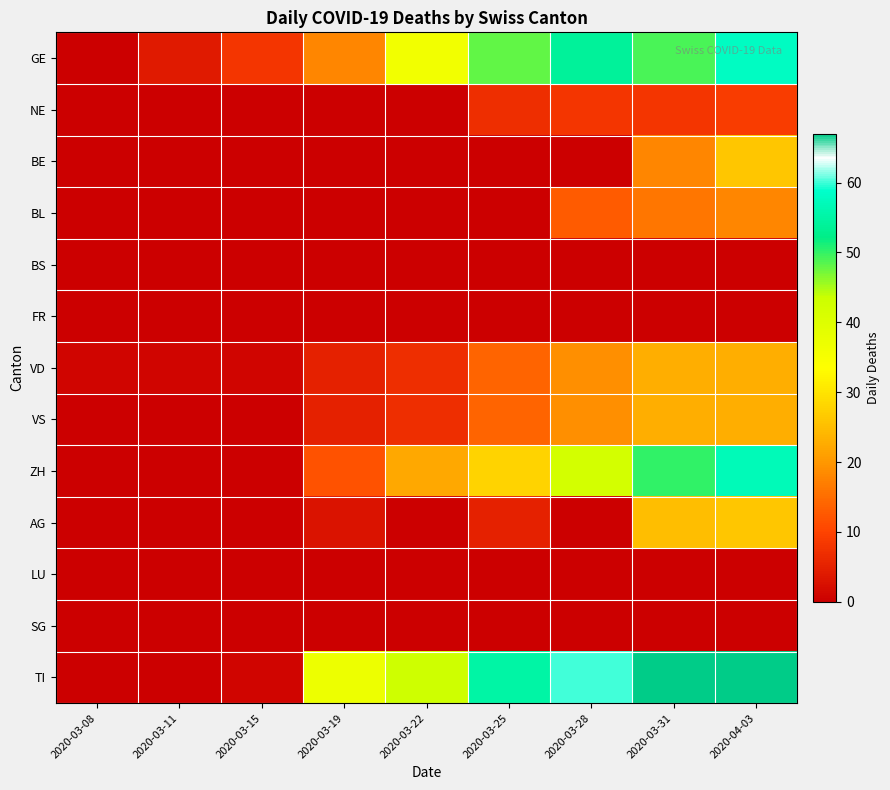

Which has a higher value, 2020-03-08 or 2020-03-31?

2020-03-31